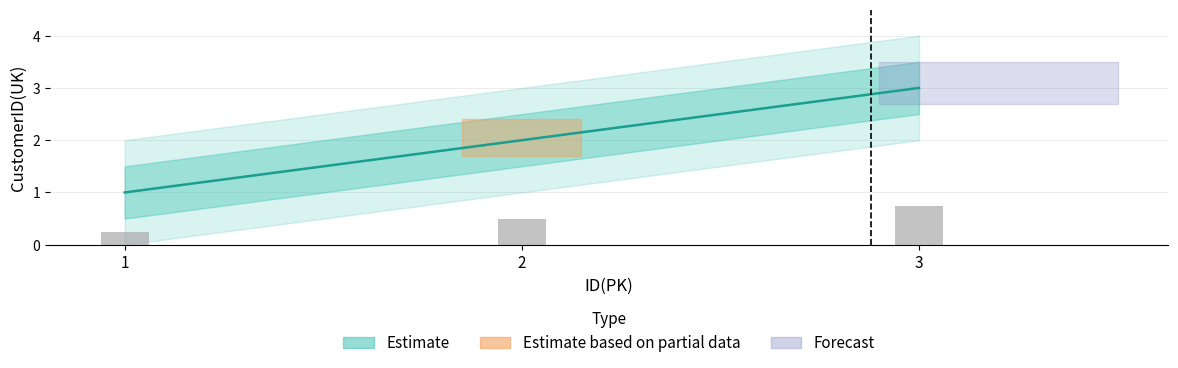

True or false: the data shows 2 at 2.

True